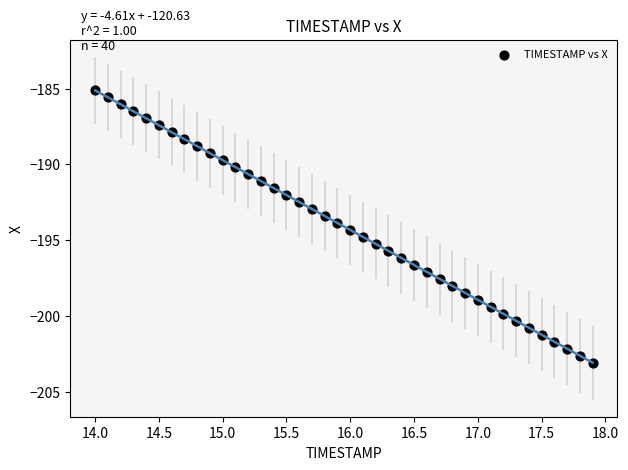

What is the range of X values (max minus min)?

3.9